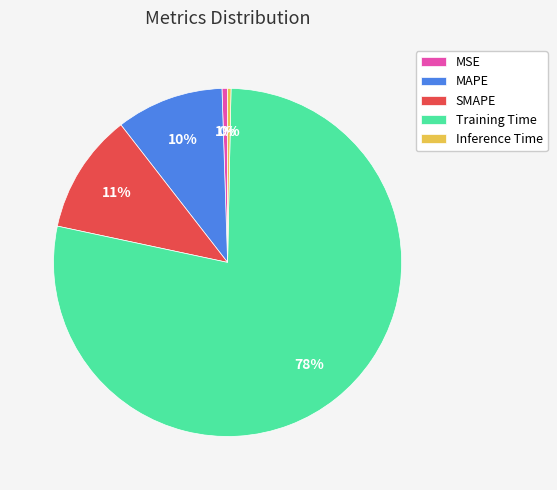

To the nearest percent, what is the combined percentage of Training Time and Inference Time?

78%